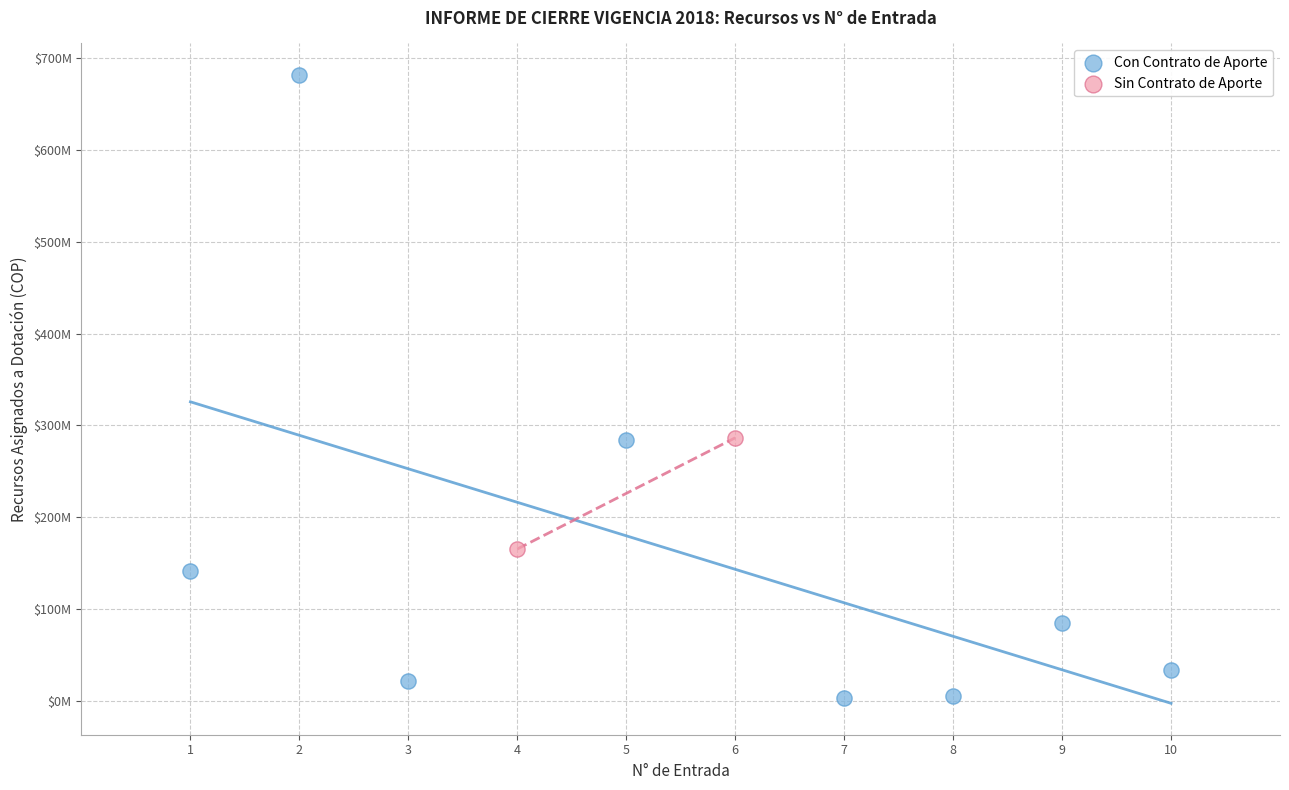

Which series reaches the minimum Y coordinate?

Con Contrato de Aporte